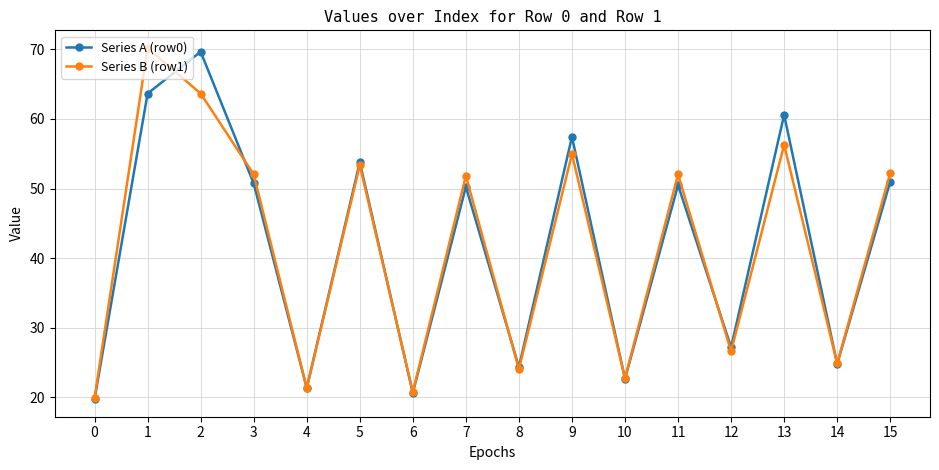

True or false: Series A (row0) has more than 2 interior local peaks.

True